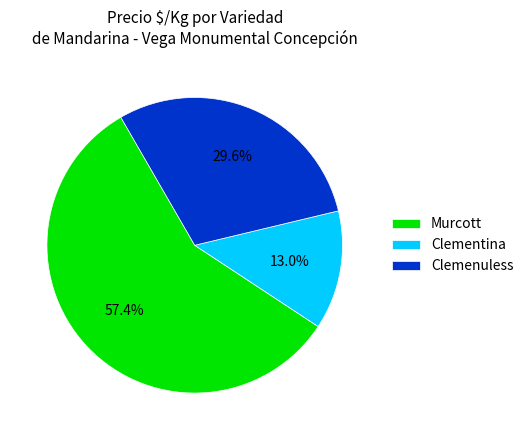

Which slice is the largest?

Murcott